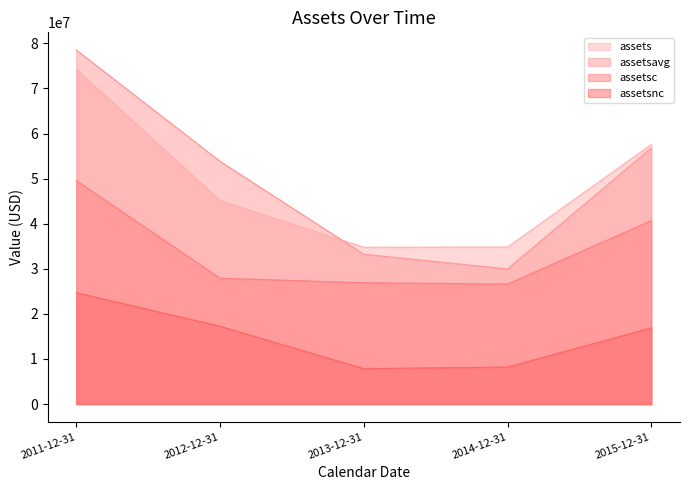

What is the difference between the second highest and minimum values in the assetsavg series?

26850750